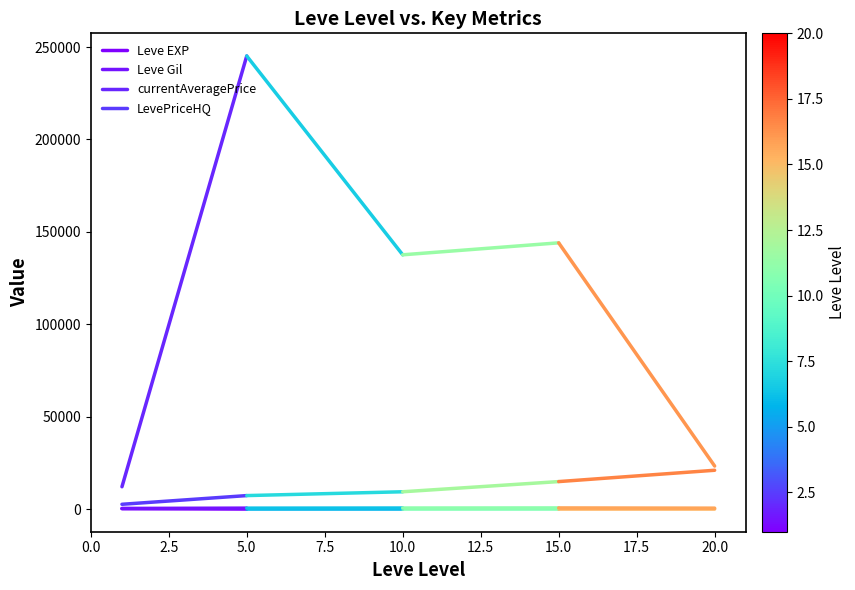

What is the difference between the maximum and minimum values in the currentAveragePrice series?

233098.8